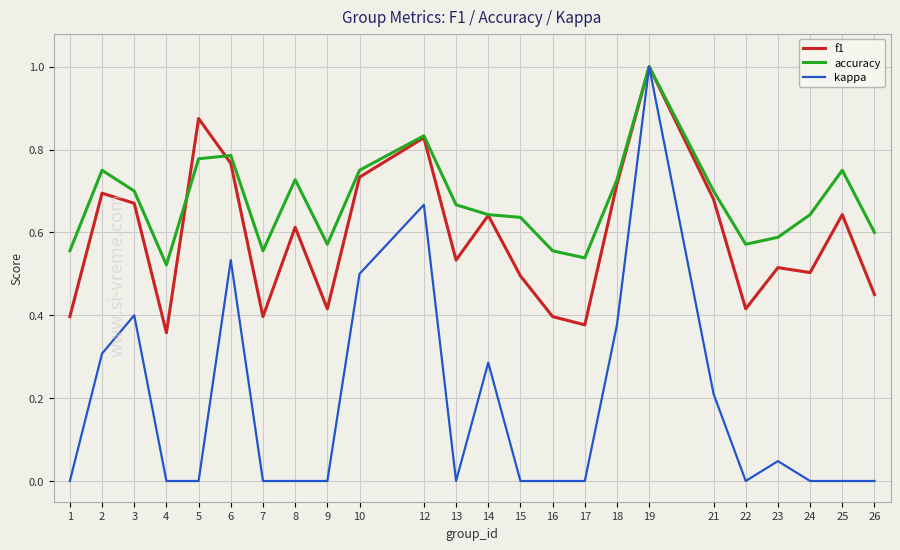

At which label does accuracy reach its peak?

19